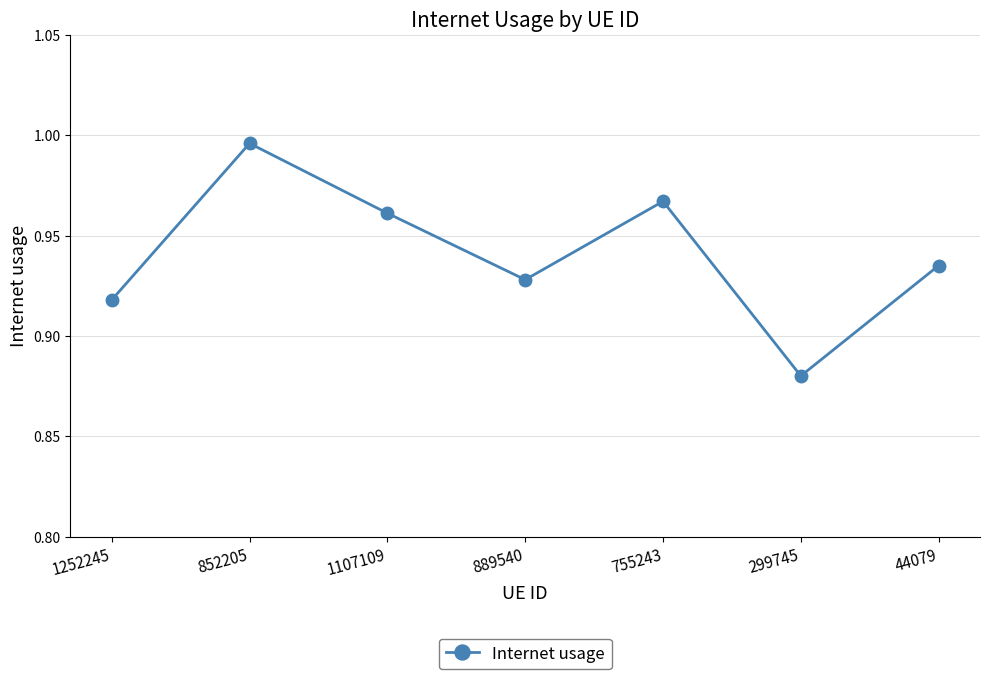

True or false: the data shows 1.2 at 299745.

False